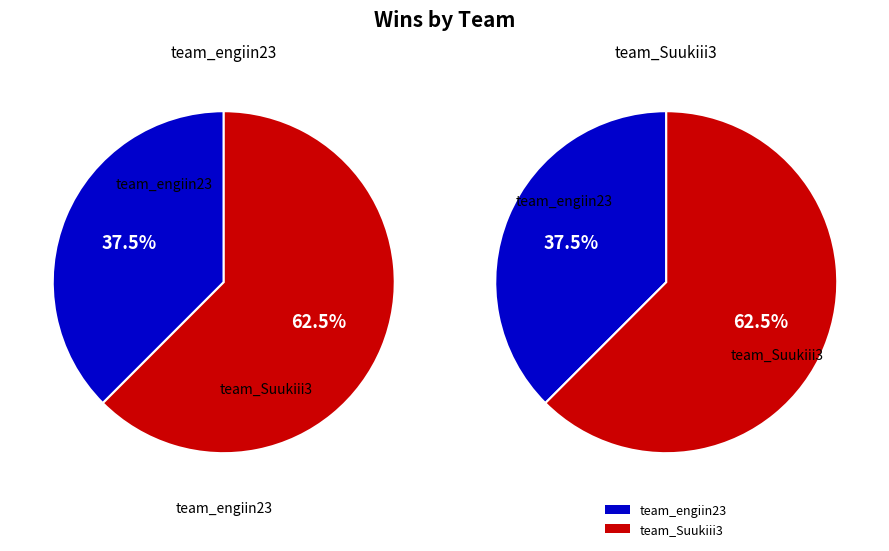

Rank the categories by value from lowest to highest.

team_engiin23, team_Suukiii3